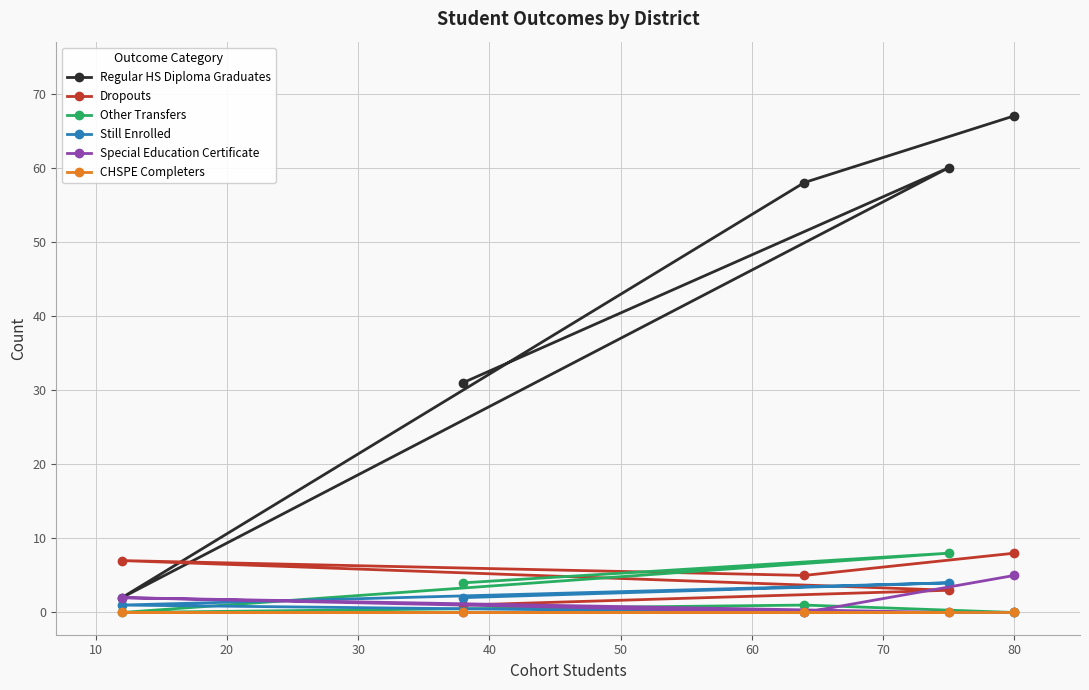

True or false: Special Education Certificate and Still Enrolled intersect in this chart.

True